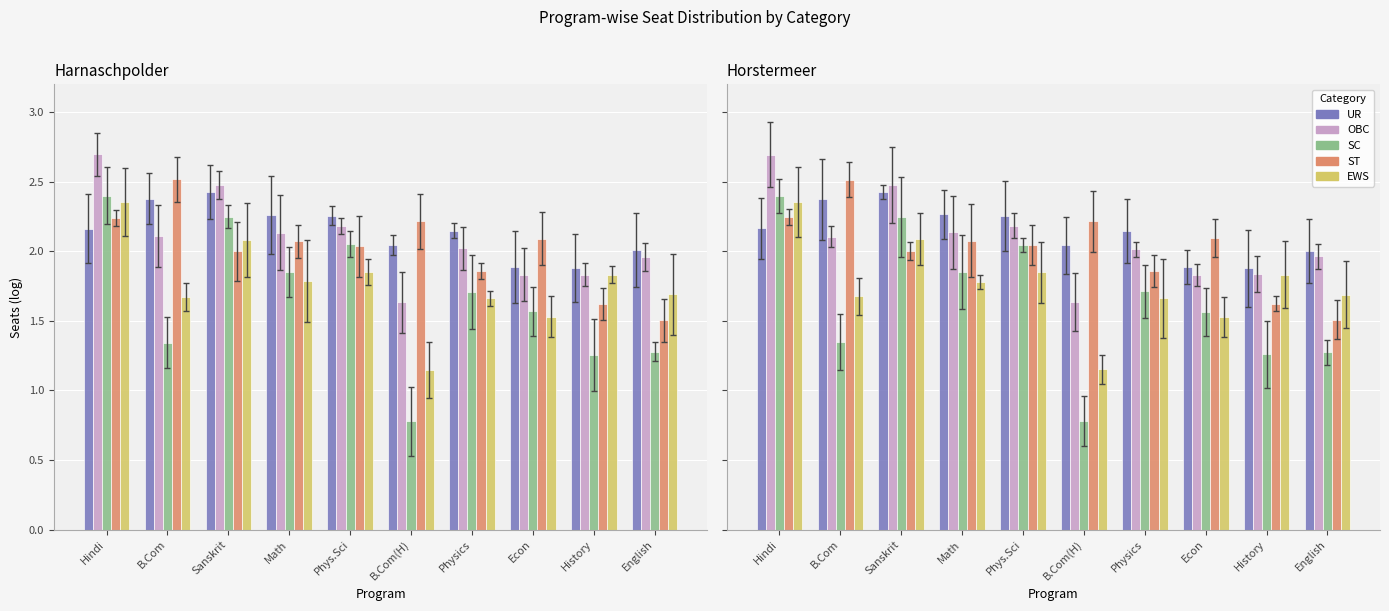

The EWS series shows 2.4 at Hindi. True or false?

True